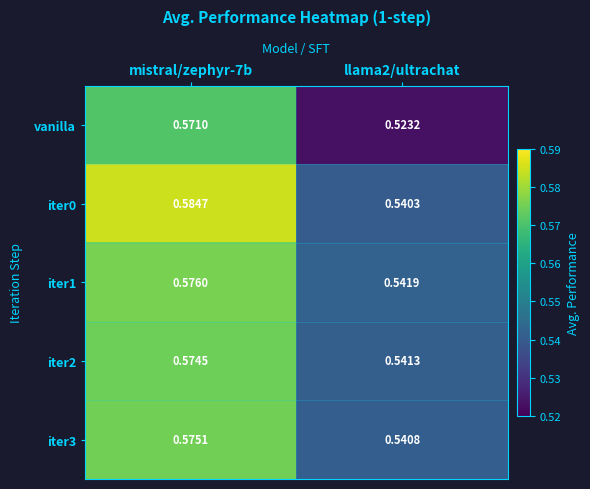

Is the value of iter0 at mistral/zephyr-7b greater than the value of iter3 at llama2/ultrachat?

Yes